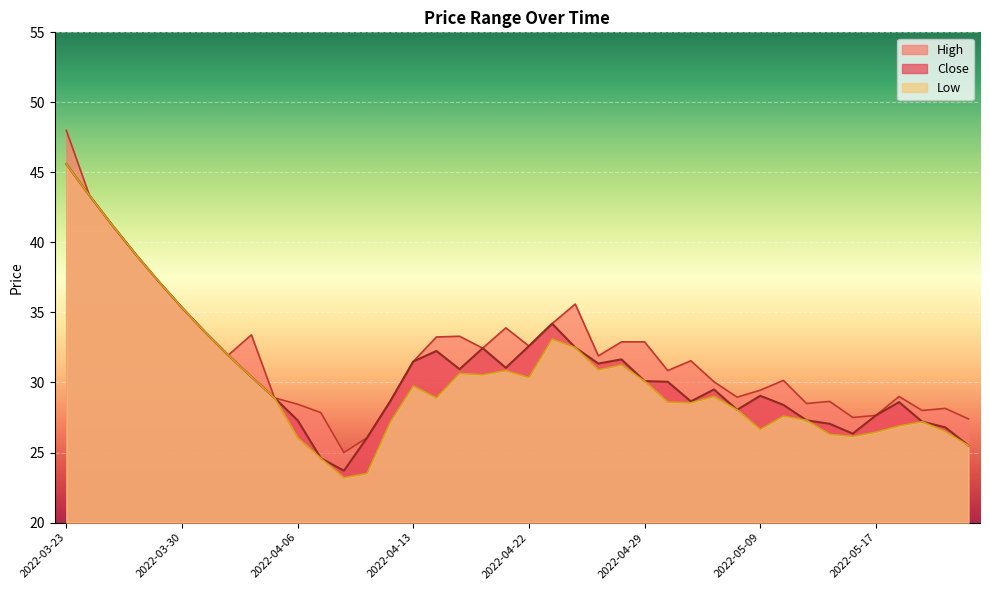

What is the difference between the maximum and second lowest values in the Close series?

21.0